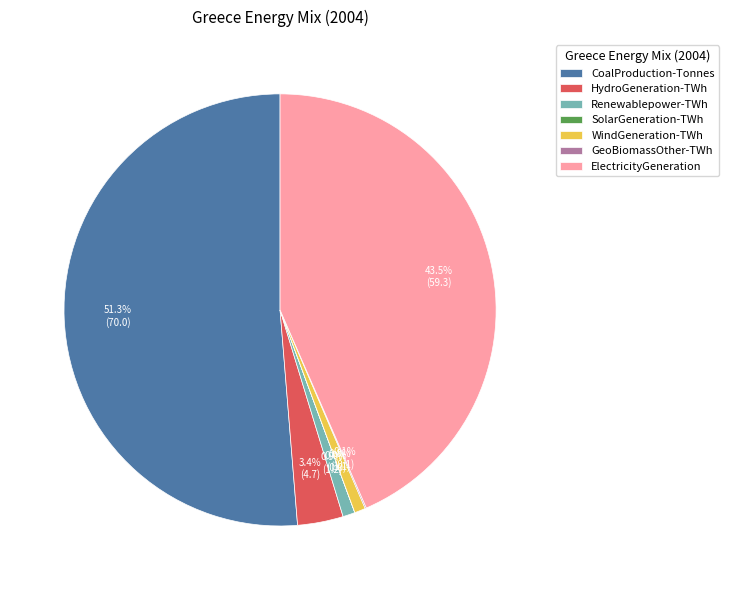

True or false: CoalProduction-Tonnes accounts for 51% of the total.

True